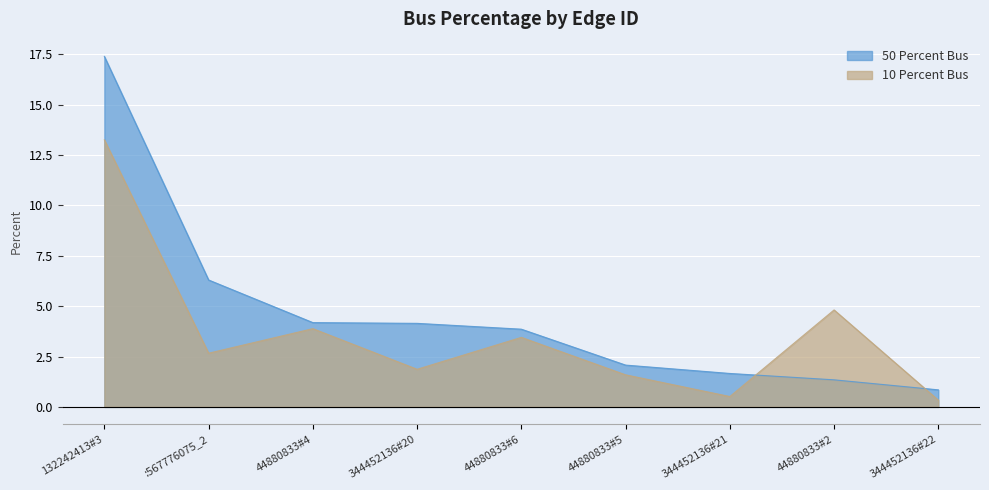

At which label is 50 Percent Bus closest to 9?

:567776075_2